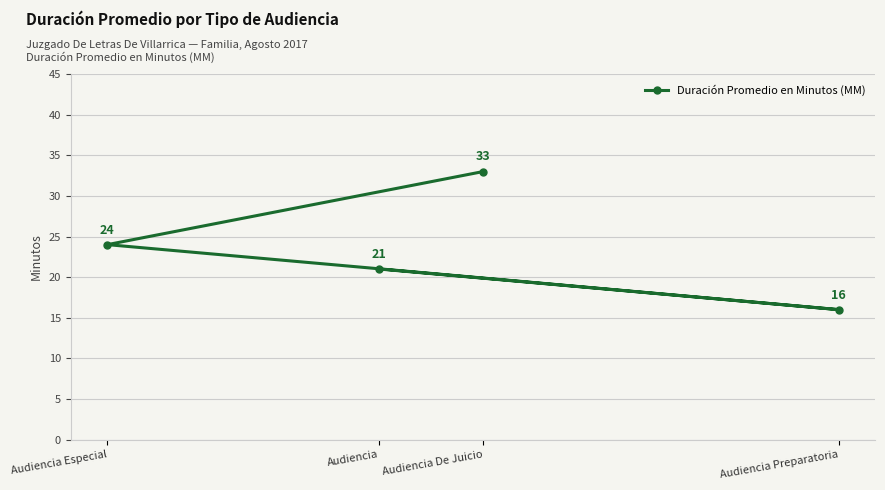

What is the change in value from Audiencia De Juicio to Audiencia Preparatoria?

-17